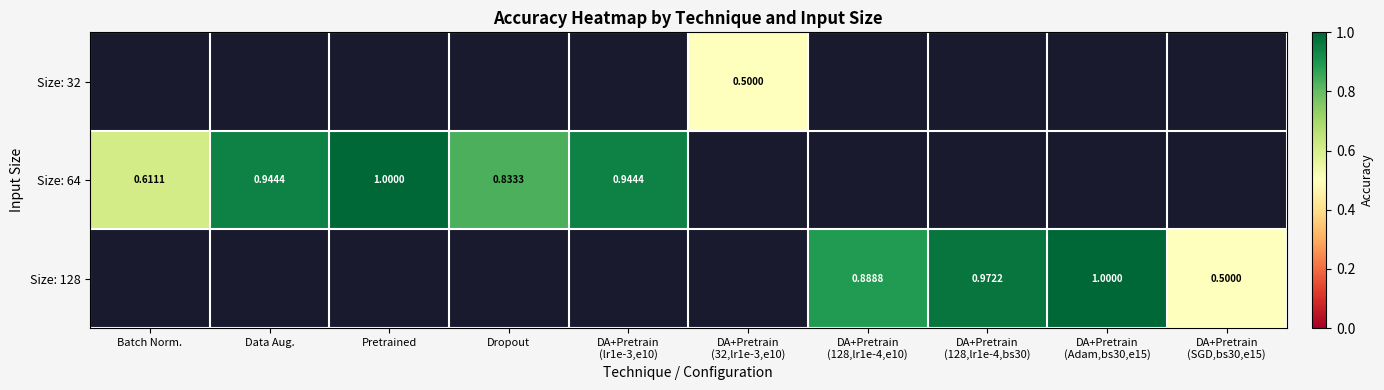

Is the value of Size: 64 at DA+Pretrain (SGD,bs30,e15) greater than the value of Size: 128 at DA+Pretrain (Adam,bs30,e15)?

No